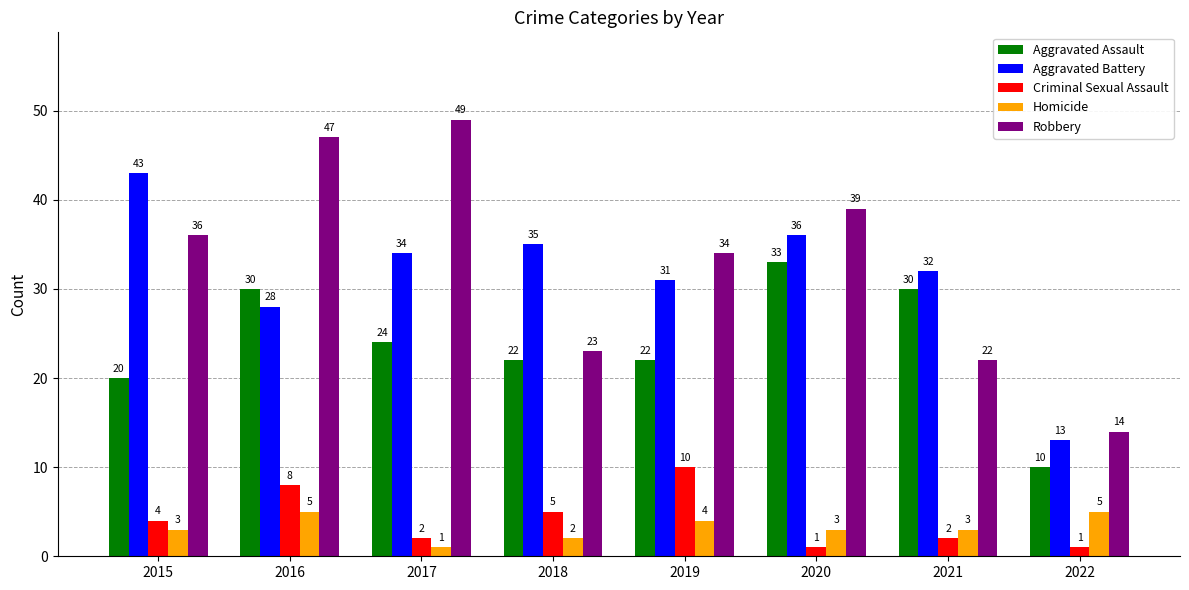

Reading left to right, list all the values displayed in this chart.

Aggravated Assault: 20	30	24	22	22	33	30	10
Aggravated Battery: 43	28	34	35	31	36	32	13
Criminal Sexual Assault: 4	8	2	5	10	1	2	1
Homicide: 3	5	1	2	4	3	3	5
Robbery: 36	47	49	23	34	39	22	14